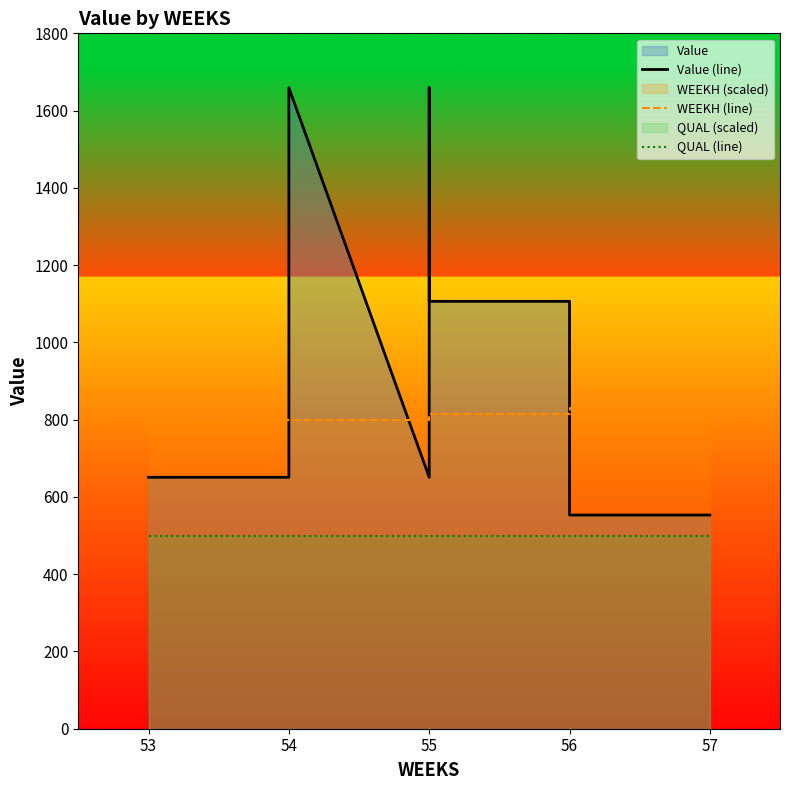

Which series has the largest range (max minus min)?

Value (line)